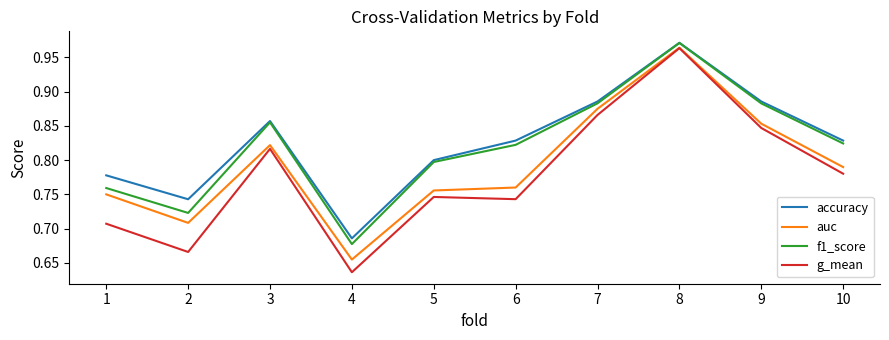

At which label does accuracy reach its minimum?

4